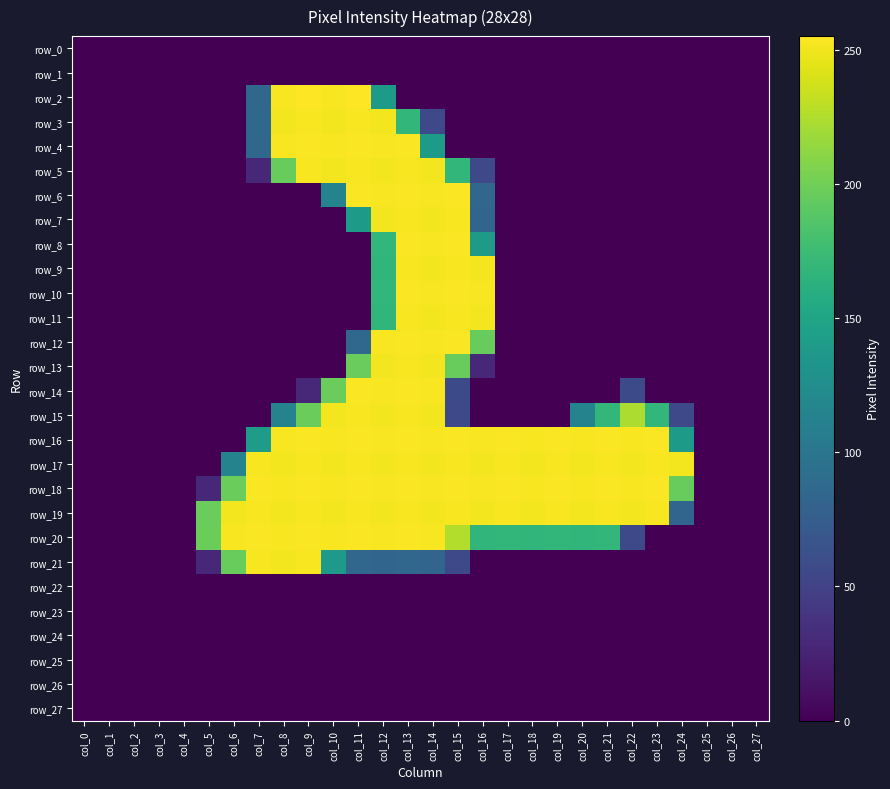

Reading left to right, what are all the values shown in this chart?

row_0: col_0=0	col_1=0	col_2=0	col_3=0	col_4=0	col_5=0	col_6=0	col_7=0	col_8=0	col_9=0	col_10=0	col_11=0	col_12=0	col_13=0	col_14=0	col_15=0	col_16=0	col_17=0	col_18=0	col_19=0	col_20=0	col_21=0	col_22=0	col_23=0	col_24=0	col_25=0	col_26=0	col_27=0
row_1: col_0=0	col_1=0	col_2=0	col_3=0	col_4=0	col_5=0	col_6=0	col_7=0	col_8=0	col_9=0	col_10=0	col_11=0	col_12=0	col_13=0	col_14=0	col_15=0	col_16=0	col_17=0	col_18=0	col_19=0	col_20=0	col_21=0	col_22=0	col_23=0	col_24=0	col_25=0	col_26=0	col_27=0
row_2: col_0=0	col_1=0	col_2=0	col_3=0	col_4=0	col_5=0	col_6=0	col_7=86	col_8=253	col_9=255	col_10=253	col_11=255	col_12=139	col_13=0	col_14=0	col_15=0	col_16=0	col_17=0	col_18=0	col_19=0	col_20=0	col_21=0	col_22=0	col_23=0	col_24=0	col_25=0	col_26=0	col_27=0
row_3: col_0=0	col_1=0	col_2=0	col_3=0	col_4=0	col_5=0	col_6=0	col_7=85	col_8=251	col_9=253	col_10=251	col_11=253	col_12=251	col_13=169	col_14=56	col_15=0	col_16=0	col_17=0	col_18=0	col_19=0	col_20=0	col_21=0	col_22=0	col_23=0	col_24=0	col_25=0	col_26=0	col_27=0
row_4: col_0=0	col_1=0	col_2=0	col_3=0	col_4=0	col_5=0	col_6=0	col_7=85	col_8=253	col_9=254	col_10=253	col_11=254	col_12=253	col_13=254	col_14=139	col_15=0	col_16=0	col_17=0	col_18=0	col_19=0	col_20=0	col_21=0	col_22=0	col_23=0	col_24=0	col_25=0	col_26=0	col_27=0
row_5: col_0=0	col_1=0	col_2=0	col_3=0	col_4=0	col_5=0	col_6=0	col_7=28	col_8=196	col_9=253	col_10=251	col_11=253	col_12=251	col_13=253	col_14=251	col_15=169	col_16=56	col_17=0	col_18=0	col_19=0	col_20=0	col_21=0	col_22=0	col_23=0	col_24=0	col_25=0	col_26=0	col_27=0
row_6: col_0=0	col_1=0	col_2=0	col_3=0	col_4=0	col_5=0	col_6=0	col_7=0	col_8=0	col_9=0	col_10=114	col_11=254	col_12=253	col_13=254	col_14=253	col_15=254	col_16=84	col_17=0	col_18=0	col_19=0	col_20=0	col_21=0	col_22=0	col_23=0	col_24=0	col_25=0	col_26=0	col_27=0
row_7: col_0=0	col_1=0	col_2=0	col_3=0	col_4=0	col_5=0	col_6=0	col_7=0	col_8=0	col_9=0	col_10=0	col_11=139	col_12=251	col_13=253	col_14=251	col_15=253	col_16=83	col_17=0	col_18=0	col_19=0	col_20=0	col_21=0	col_22=0	col_23=0	col_24=0	col_25=0	col_26=0	col_27=0
row_8: col_0=0	col_1=0	col_2=0	col_3=0	col_4=0	col_5=0	col_6=0	col_7=0	col_8=0	col_9=0	col_10=0	col_11=0	col_12=169	col_13=254	col_14=253	col_15=254	col_16=139	col_17=0	col_18=0	col_19=0	col_20=0	col_21=0	col_22=0	col_23=0	col_24=0	col_25=0	col_26=0	col_27=0
row_9: col_0=0	col_1=0	col_2=0	col_3=0	col_4=0	col_5=0	col_6=0	col_7=0	col_8=0	col_9=0	col_10=0	col_11=0	col_12=168	col_13=253	col_14=251	col_15=253	col_16=251	col_17=0	col_18=0	col_19=0	col_20=0	col_21=0	col_22=0	col_23=0	col_24=0	col_25=0	col_26=0	col_27=0
row_10: col_0=0	col_1=0	col_2=0	col_3=0	col_4=0	col_5=0	col_6=0	col_7=0	col_8=0	col_9=0	col_10=0	col_11=0	col_12=169	col_13=254	col_14=253	col_15=254	col_16=253	col_17=0	col_18=0	col_19=0	col_20=0	col_21=0	col_22=0	col_23=0	col_24=0	col_25=0	col_26=0	col_27=0
row_11: col_0=0	col_1=0	col_2=0	col_3=0	col_4=0	col_5=0	col_6=0	col_7=0	col_8=0	col_9=0	col_10=0	col_11=0	col_12=168	col_13=253	col_14=251	col_15=253	col_16=251	col_17=0	col_18=0	col_19=0	col_20=0	col_21=0	col_22=0	col_23=0	col_24=0	col_25=0	col_26=0	col_27=0
row_12: col_0=0	col_1=0	col_2=0	col_3=0	col_4=0	col_5=0	col_6=0	col_7=0	col_8=0	col_9=0	col_10=0	col_11=85	col_12=253	col_13=254	col_14=253	col_15=254	col_16=196	col_17=0	col_18=0	col_19=0	col_20=0	col_21=0	col_22=0	col_23=0	col_24=0	col_25=0	col_26=0	col_27=0
row_13: col_0=0	col_1=0	col_2=0	col_3=0	col_4=0	col_5=0	col_6=0	col_7=0	col_8=0	col_9=0	col_10=0	col_11=197	col_12=251	col_13=253	col_14=251	col_15=196	col_16=28	col_17=0	col_18=0	col_19=0	col_20=0	col_21=0	col_22=0	col_23=0	col_24=0	col_25=0	col_26=0	col_27=0
row_14: col_0=0	col_1=0	col_2=0	col_3=0	col_4=0	col_5=0	col_6=0	col_7=0	col_8=0	col_9=29	col_10=197	col_11=254	col_12=253	col_13=254	col_14=253	col_15=57	col_16=0	col_17=0	col_18=0	col_19=0	col_20=0	col_21=0	col_22=57	col_23=0	col_24=0	col_25=0	col_26=0	col_27=0
row_15: col_0=0	col_1=0	col_2=0	col_3=0	col_4=0	col_5=0	col_6=0	col_7=0	col_8=114	col_9=197	col_10=251	col_11=253	col_12=251	col_13=253	col_14=251	col_15=56	col_16=0	col_17=0	col_18=0	col_19=0	col_20=114	col_21=169	col_22=224	col_23=169	col_24=56	col_25=0	col_26=0	col_27=0
row_16: col_0=0	col_1=0	col_2=0	col_3=0	col_4=0	col_5=0	col_6=0	col_7=141	col_8=253	col_9=254	col_10=253	col_11=254	col_12=253	col_13=254	col_14=253	col_15=254	col_16=253	col_17=254	col_18=253	col_19=254	col_20=253	col_21=254	col_22=253	col_23=254	col_24=139	col_25=0	col_26=0	col_27=0
row_17: col_0=0	col_1=0	col_2=0	col_3=0	col_4=0	col_5=0	col_6=114	col_7=253	col_8=251	col_9=253	col_10=251	col_11=253	col_12=251	col_13=253	col_14=251	col_15=253	col_16=251	col_17=253	col_18=251	col_19=253	col_20=251	col_21=253	col_22=251	col_23=253	col_24=251	col_25=0	col_26=0	col_27=0
row_18: col_0=0	col_1=0	col_2=0	col_3=0	col_4=0	col_5=29	col_6=197	col_7=254	col_8=253	col_9=254	col_10=253	col_11=254	col_12=253	col_13=254	col_14=253	col_15=254	col_16=253	col_17=254	col_18=253	col_19=254	col_20=253	col_21=254	col_22=253	col_23=254	col_24=196	col_25=0	col_26=0	col_27=0
row_19: col_0=0	col_1=0	col_2=0	col_3=0	col_4=0	col_5=197	col_6=251	col_7=253	col_8=251	col_9=253	col_10=251	col_11=253	col_12=251	col_13=253	col_14=251	col_15=253	col_16=251	col_17=253	col_18=251	col_19=253	col_20=251	col_21=253	col_22=251	col_23=253	col_24=83	col_25=0	col_26=0	col_27=0
row_20: col_0=0	col_1=0	col_2=0	col_3=0	col_4=0	col_5=198	col_6=253	col_7=254	col_8=253	col_9=254	col_10=253	col_11=254	col_12=253	col_13=254	col_14=253	col_15=226	col_16=168	col_17=169	col_18=168	col_19=169	col_20=168	col_21=169	col_22=56	col_23=0	col_24=0	col_25=0	col_26=0	col_27=0
row_21: col_0=0	col_1=0	col_2=0	col_3=0	col_4=0	col_5=28	col_6=196	col_7=253	col_8=251	col_9=253	col_10=138	col_11=84	col_12=83	col_13=84	col_14=83	col_15=56	col_16=0	col_17=0	col_18=0	col_19=0	col_20=0	col_21=0	col_22=0	col_23=0	col_24=0	col_25=0	col_26=0	col_27=0
row_22: col_0=0	col_1=0	col_2=0	col_3=0	col_4=0	col_5=0	col_6=0	col_7=0	col_8=0	col_9=0	col_10=0	col_11=0	col_12=0	col_13=0	col_14=0	col_15=0	col_16=0	col_17=0	col_18=0	col_19=0	col_20=0	col_21=0	col_22=0	col_23=0	col_24=0	col_25=0	col_26=0	col_27=0
row_23: col_0=0	col_1=0	col_2=0	col_3=0	col_4=0	col_5=0	col_6=0	col_7=0	col_8=0	col_9=0	col_10=0	col_11=0	col_12=0	col_13=0	col_14=0	col_15=0	col_16=0	col_17=0	col_18=0	col_19=0	col_20=0	col_21=0	col_22=0	col_23=0	col_24=0	col_25=0	col_26=0	col_27=0
row_24: col_0=0	col_1=0	col_2=0	col_3=0	col_4=0	col_5=0	col_6=0	col_7=0	col_8=0	col_9=0	col_10=0	col_11=0	col_12=0	col_13=0	col_14=0	col_15=0	col_16=0	col_17=0	col_18=0	col_19=0	col_20=0	col_21=0	col_22=0	col_23=0	col_24=0	col_25=0	col_26=0	col_27=0
row_25: col_0=0	col_1=0	col_2=0	col_3=0	col_4=0	col_5=0	col_6=0	col_7=0	col_8=0	col_9=0	col_10=0	col_11=0	col_12=0	col_13=0	col_14=0	col_15=0	col_16=0	col_17=0	col_18=0	col_19=0	col_20=0	col_21=0	col_22=0	col_23=0	col_24=0	col_25=0	col_26=0	col_27=0
row_26: col_0=0	col_1=0	col_2=0	col_3=0	col_4=0	col_5=0	col_6=0	col_7=0	col_8=0	col_9=0	col_10=0	col_11=0	col_12=0	col_13=0	col_14=0	col_15=0	col_16=0	col_17=0	col_18=0	col_19=0	col_20=0	col_21=0	col_22=0	col_23=0	col_24=0	col_25=0	col_26=0	col_27=0
row_27: col_0=0	col_1=0	col_2=0	col_3=0	col_4=0	col_5=0	col_6=0	col_7=0	col_8=0	col_9=0	col_10=0	col_11=0	col_12=0	col_13=0	col_14=0	col_15=0	col_16=0	col_17=0	col_18=0	col_19=0	col_20=0	col_21=0	col_22=0	col_23=0	col_24=0	col_25=0	col_26=0	col_27=0